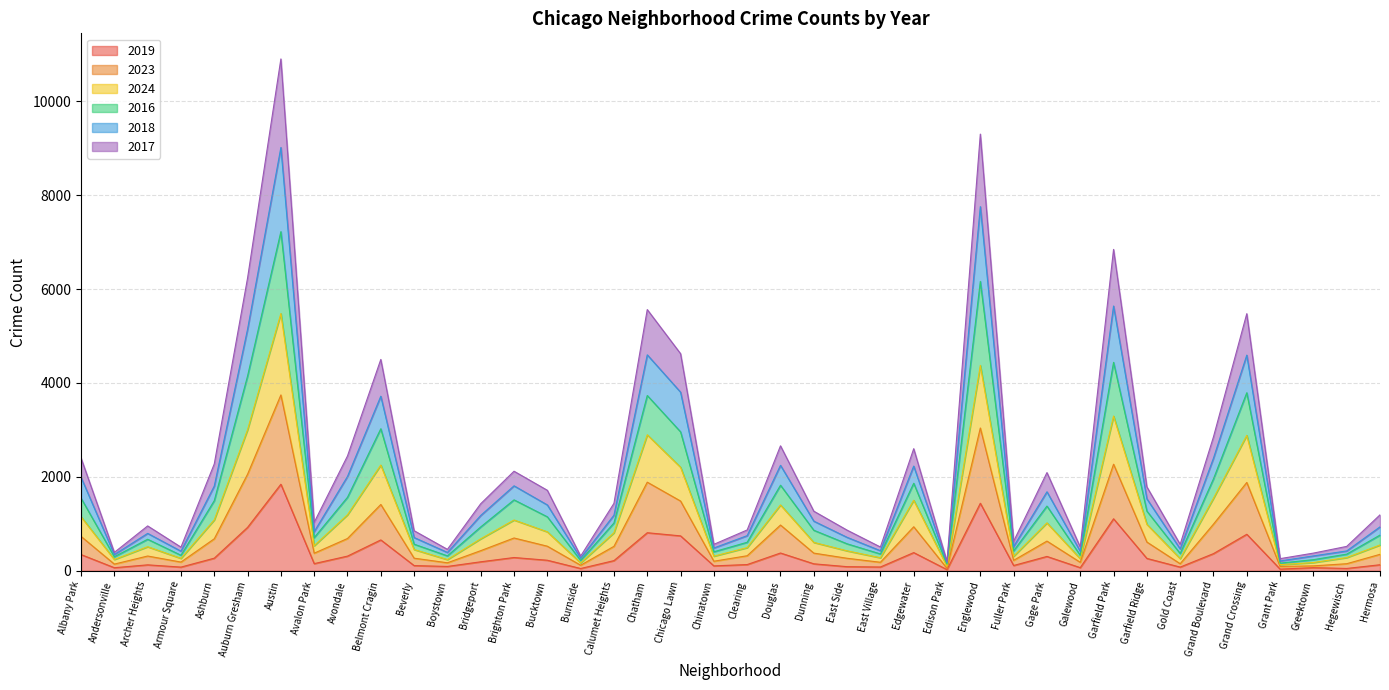

At which label does 2019 reach its peak?

Austin